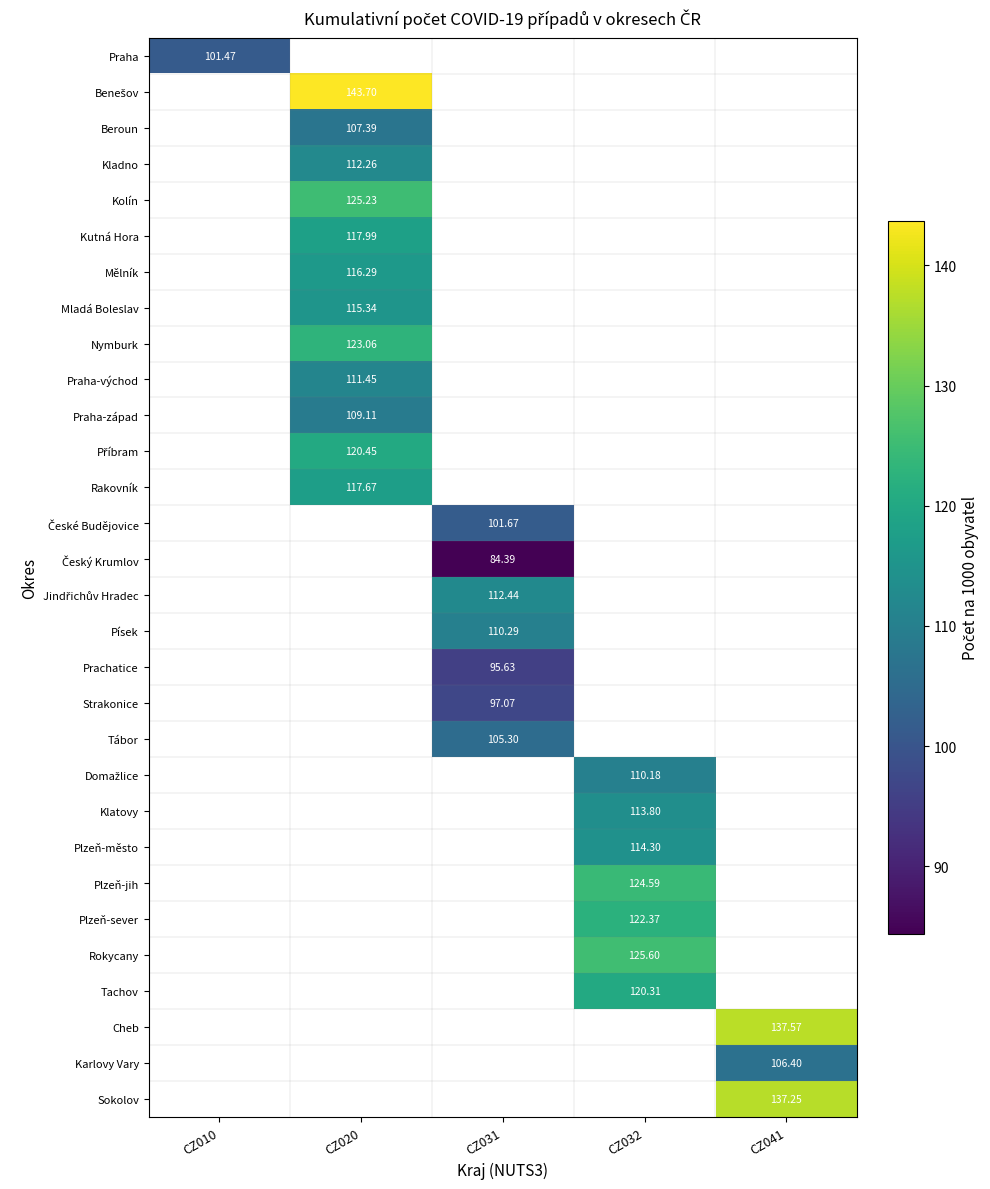

Which series has the widest spread of values?

Praha